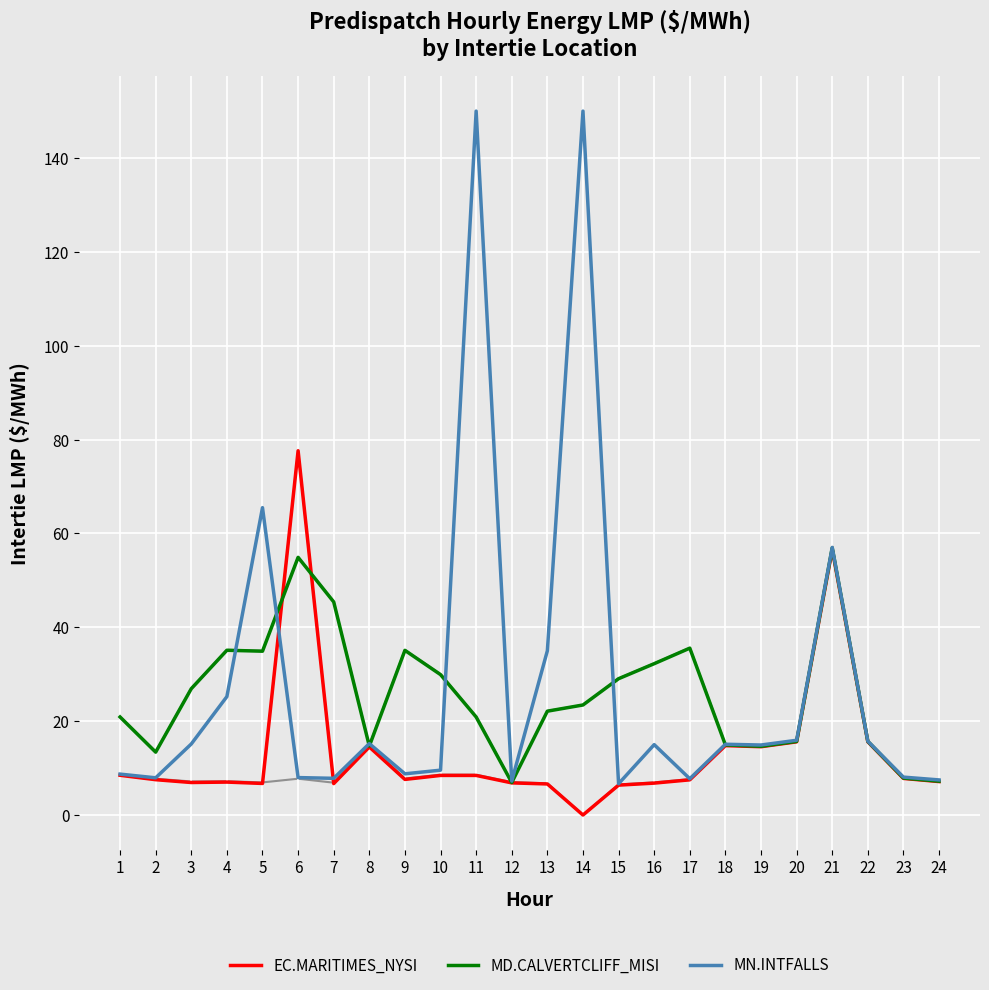

Does the chart display data point markers on the line(s)?

No